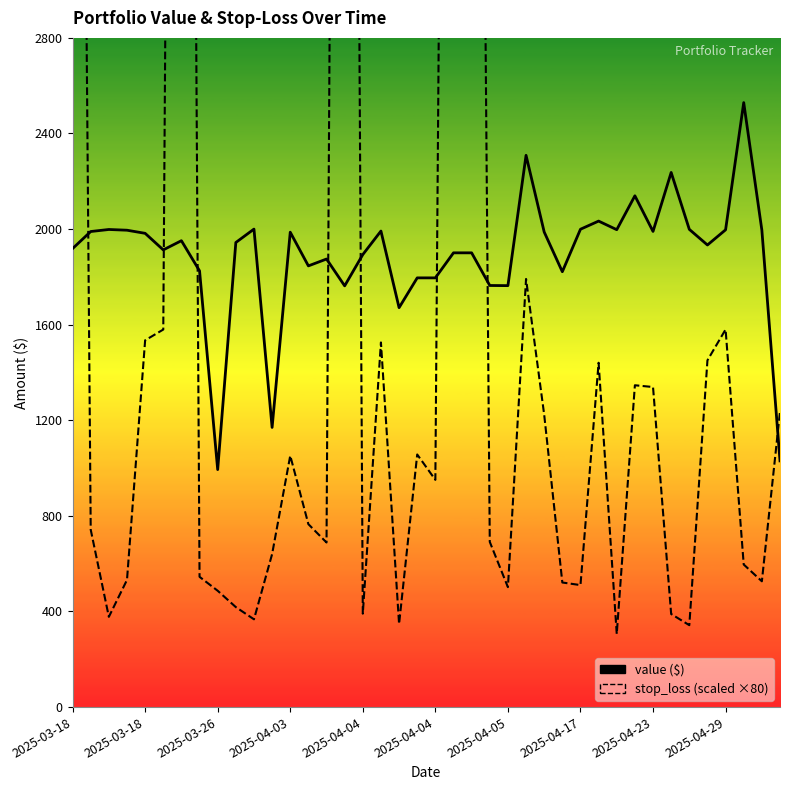

What is the value of the value point at the 4th from the left?

1995.3